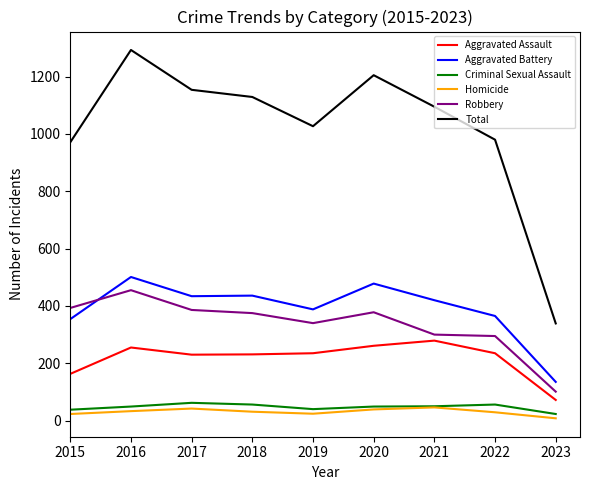

What is the difference between the highest and lowest values at 2022?

951